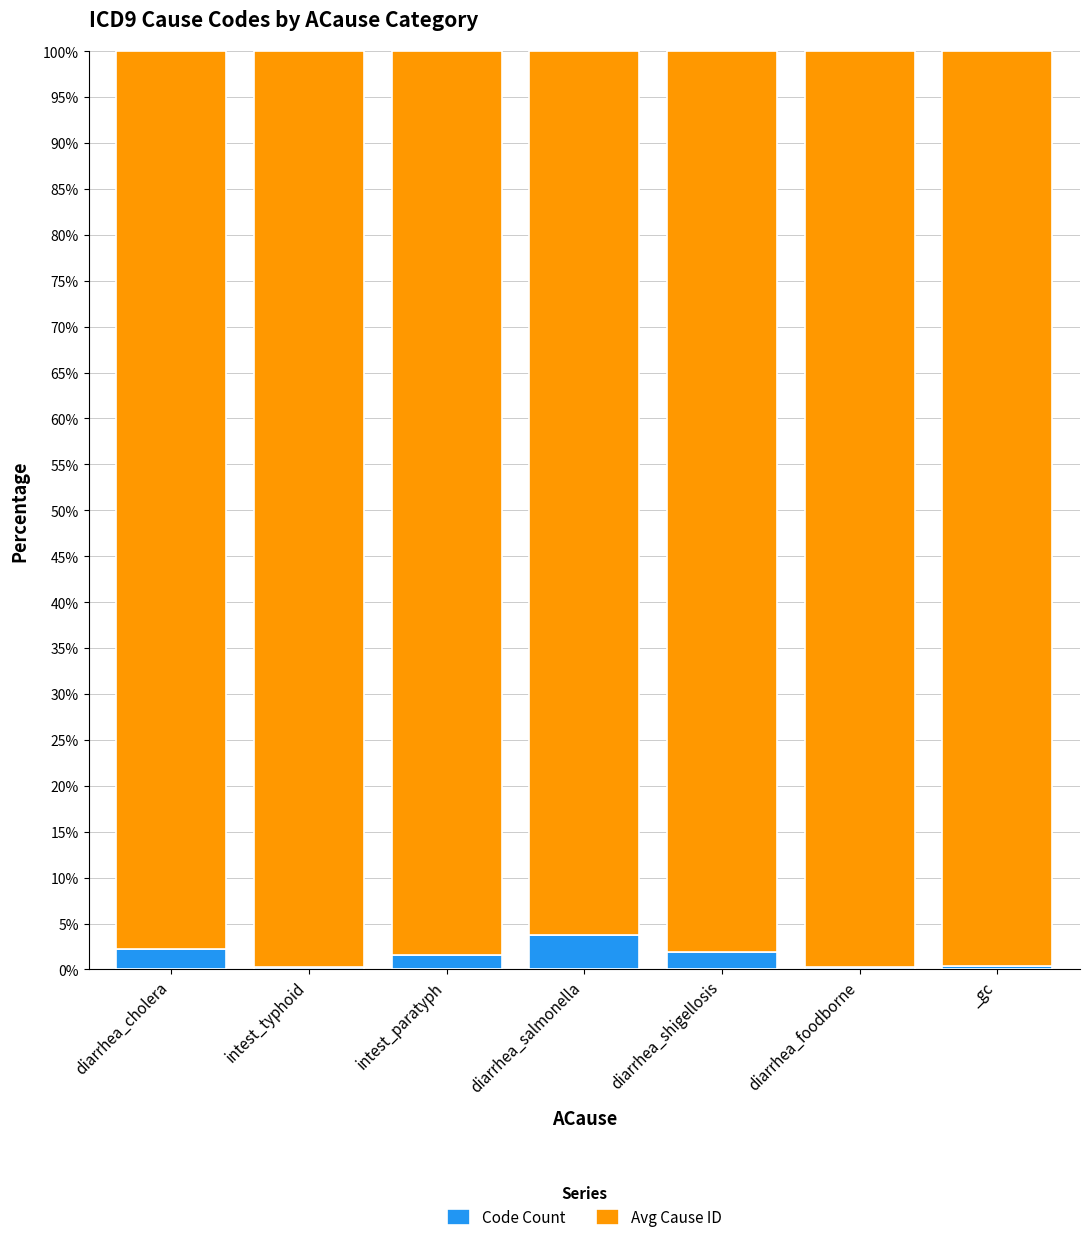

What are all the series names shown in the legend?

Code Count, Avg Cause ID